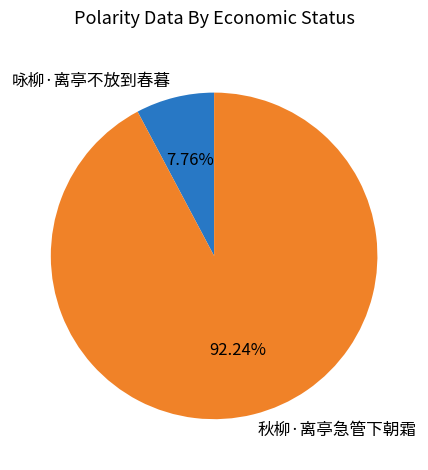

Which category has the smallest portion of the pie?

咏柳·离亭不放到春暮